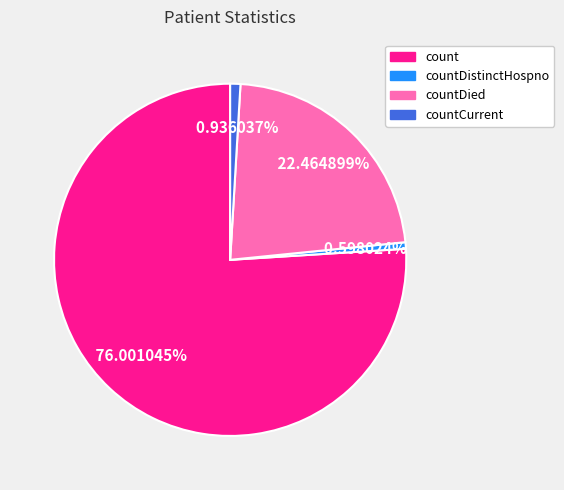

What is the largest slice in the pie chart?

count